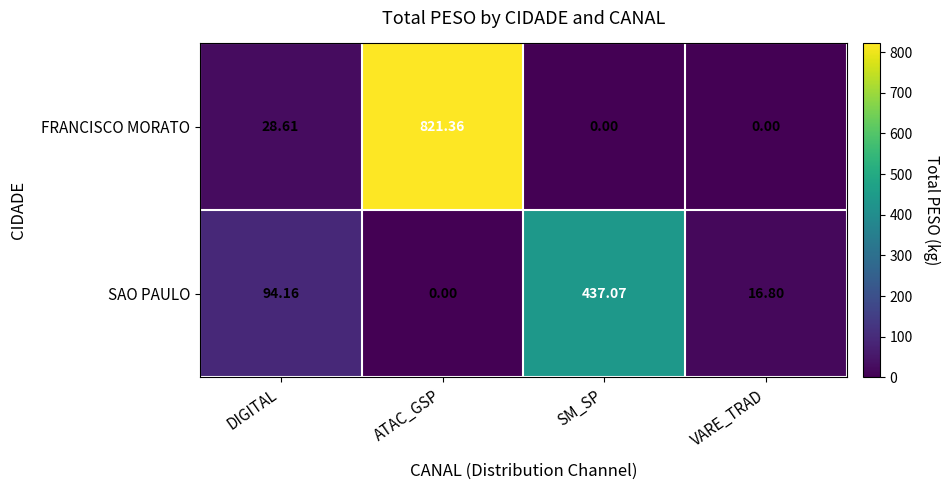

How many data points does each series have?

4